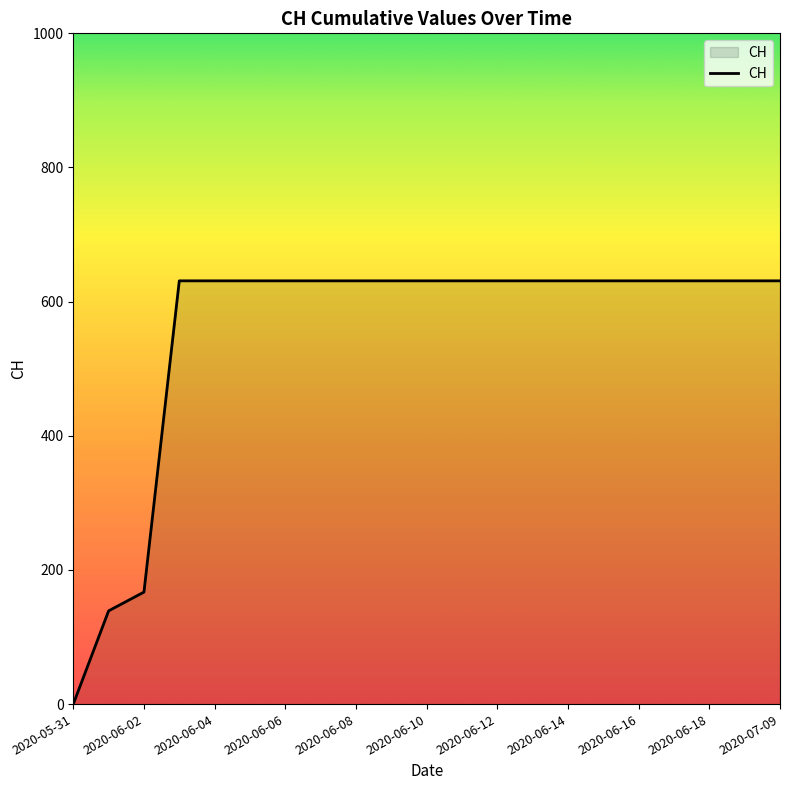

What is the difference between the maximum and minimum values?

631